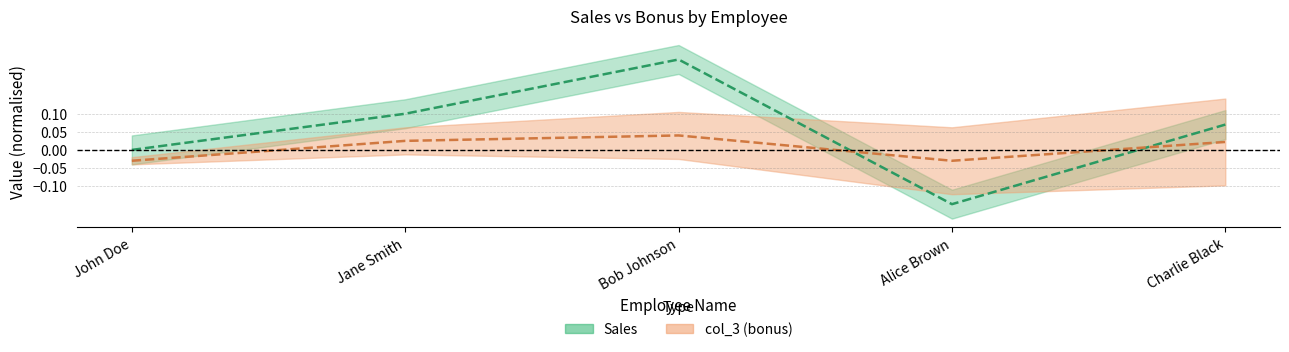

How many interior local peaks does the col_3 series have?

1